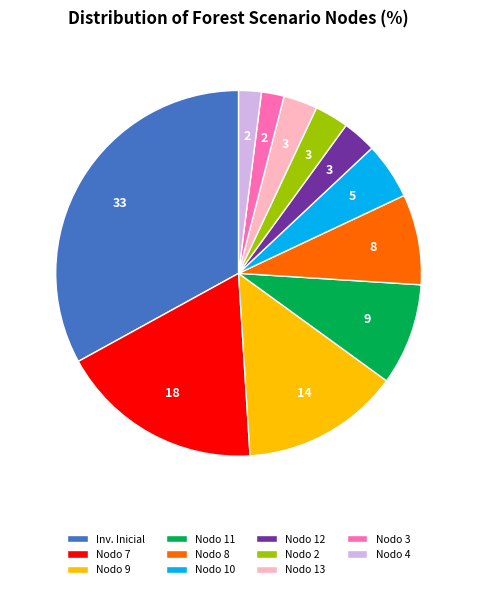

Which category has the biggest portion of the pie?

Inv. Inicial